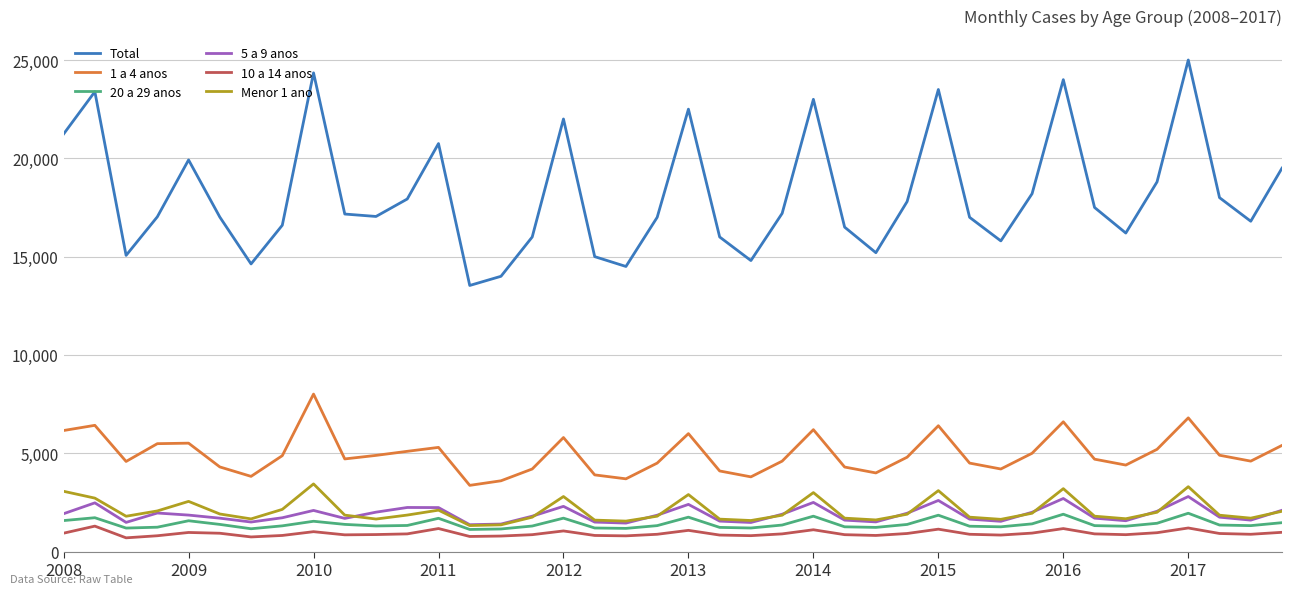

Which series has the largest total across all categories?

Total